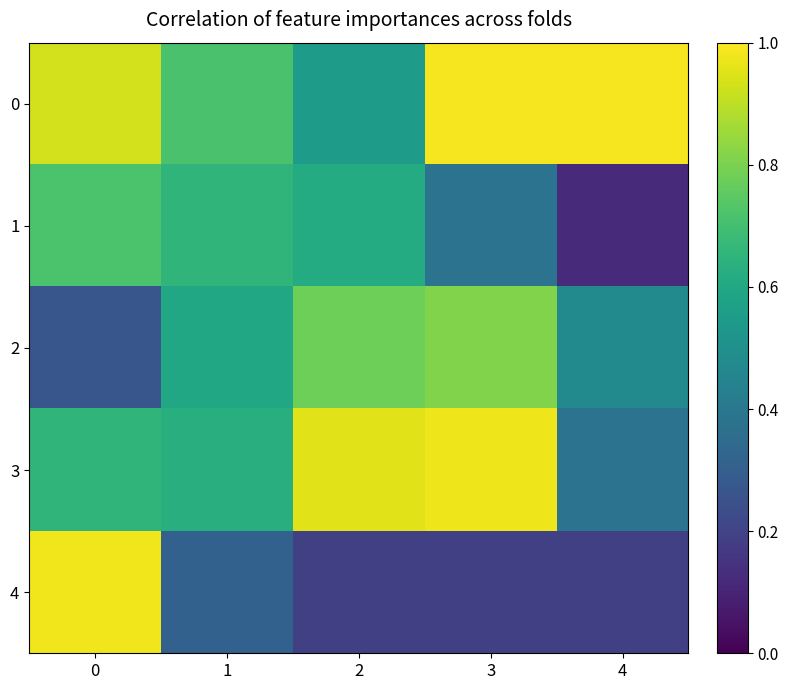

Which series has the largest range (max minus min)?

4